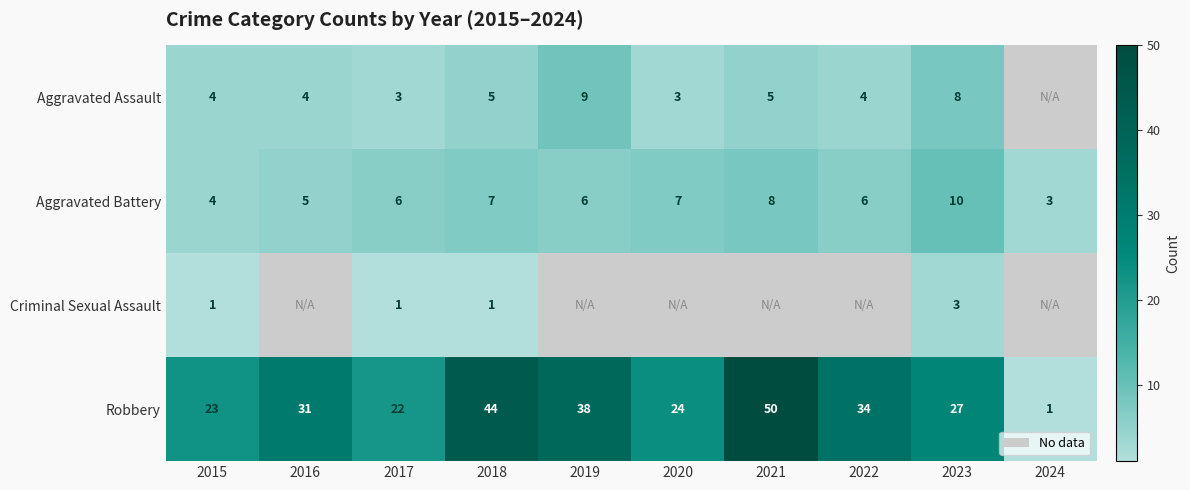

What is the maximum value shown in the chart?

50.0